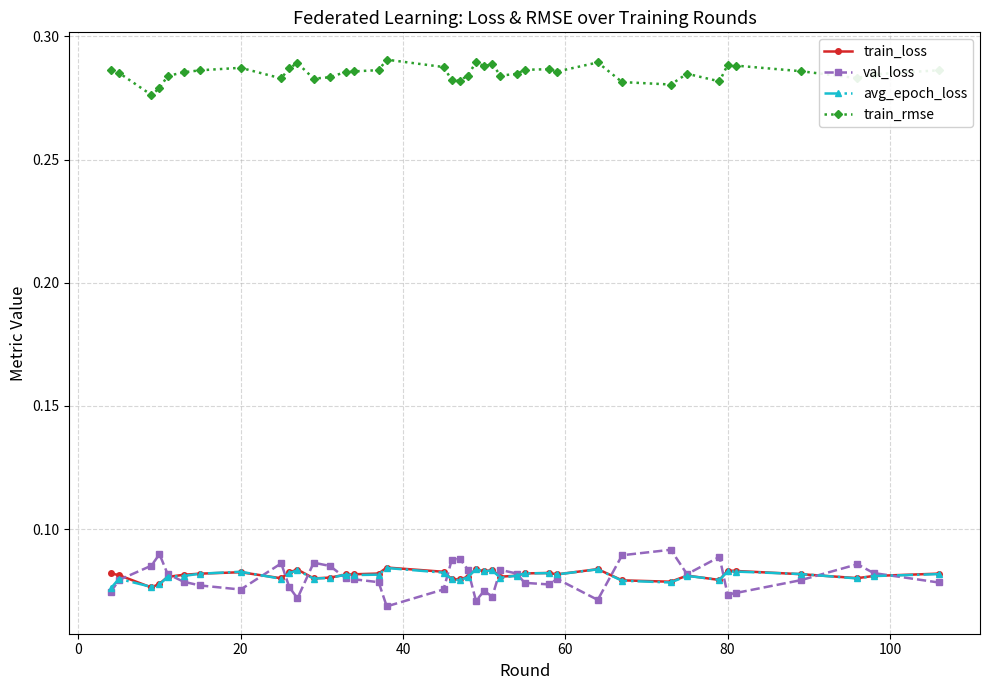

Which series has the largest total across all categories?

train_rmse